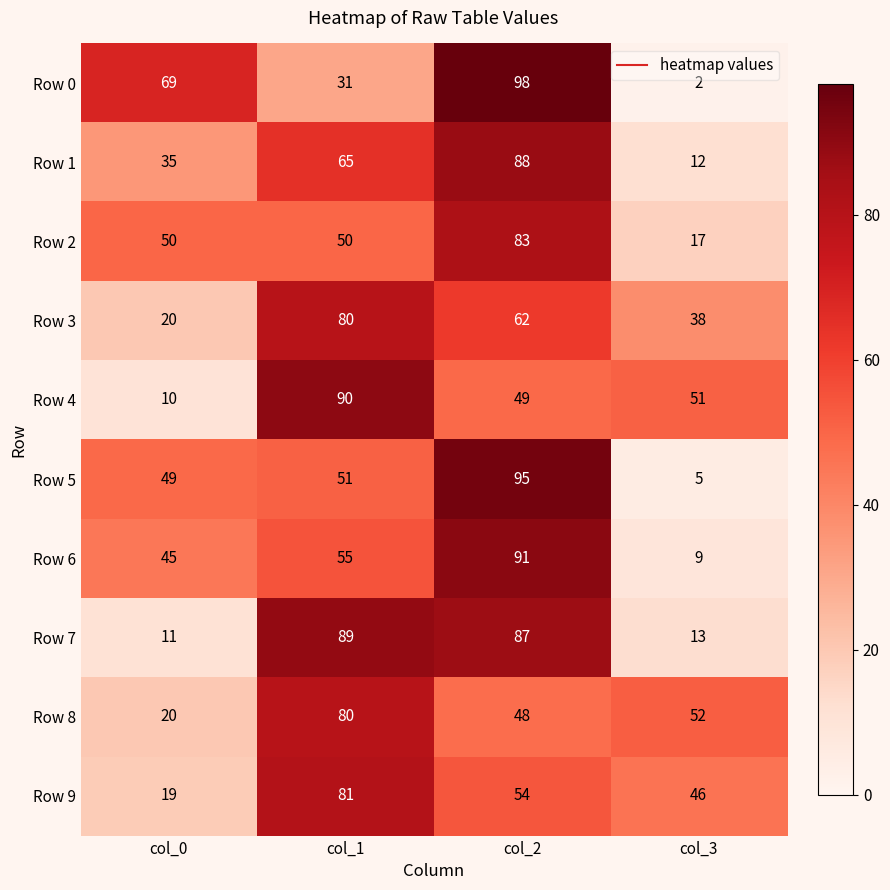

Where is Row 4 nearest to the value 50?

col_2